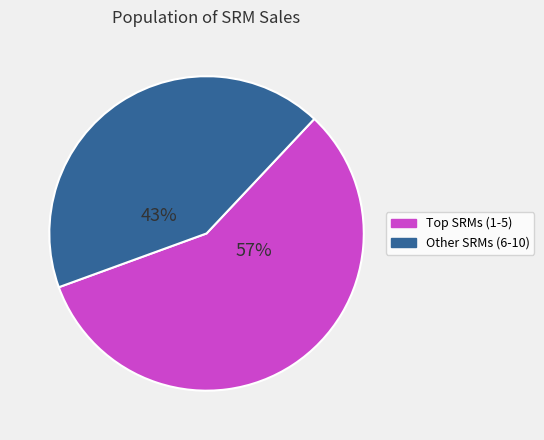

To the nearest percent, what percentage of the pie is Other SRMs (6-10)?

43%